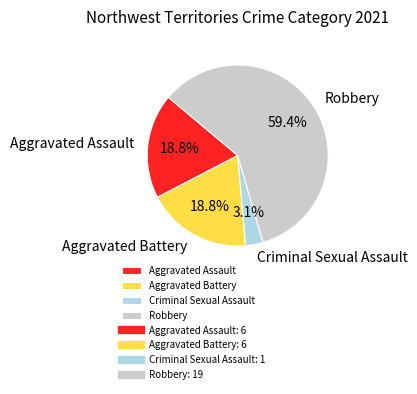

To the nearest percent, what is the difference between the largest and smallest slice percentages?

56%